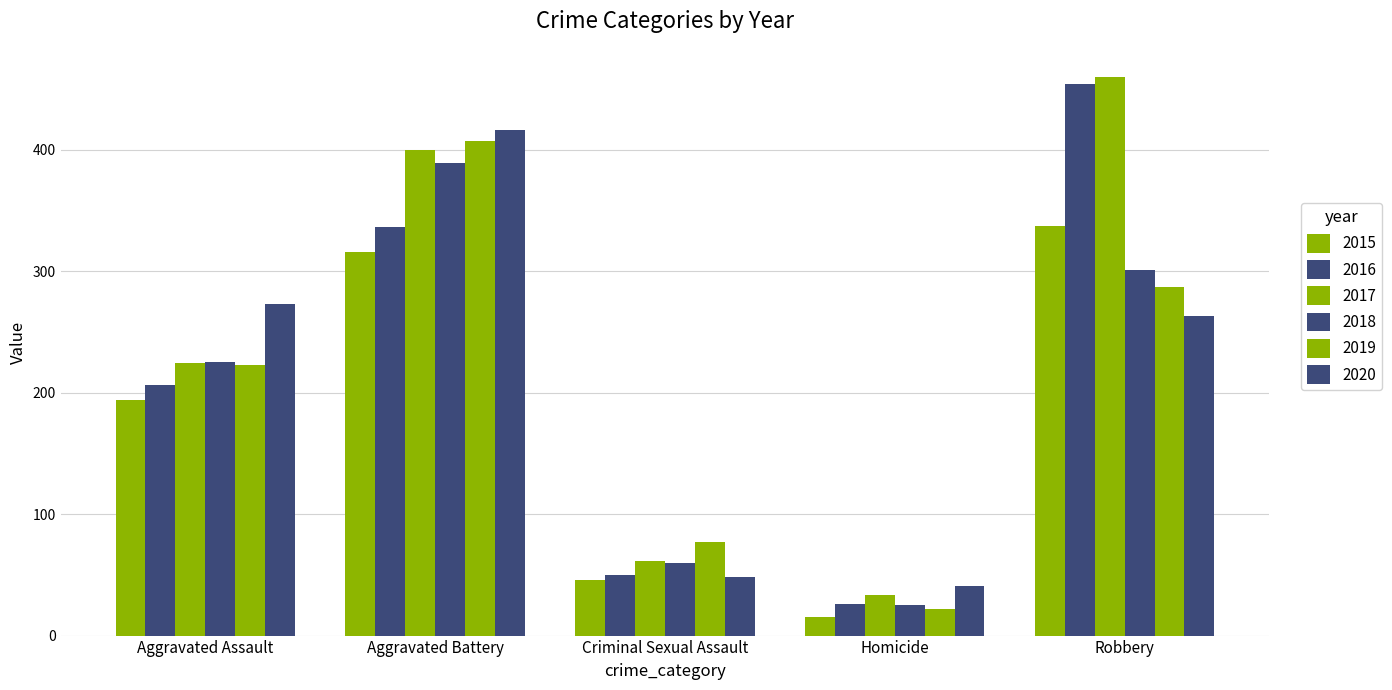

How many distinct data groups are displayed?

6